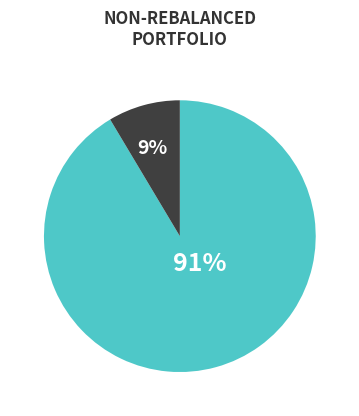

Does any single category account for the majority?

Yes